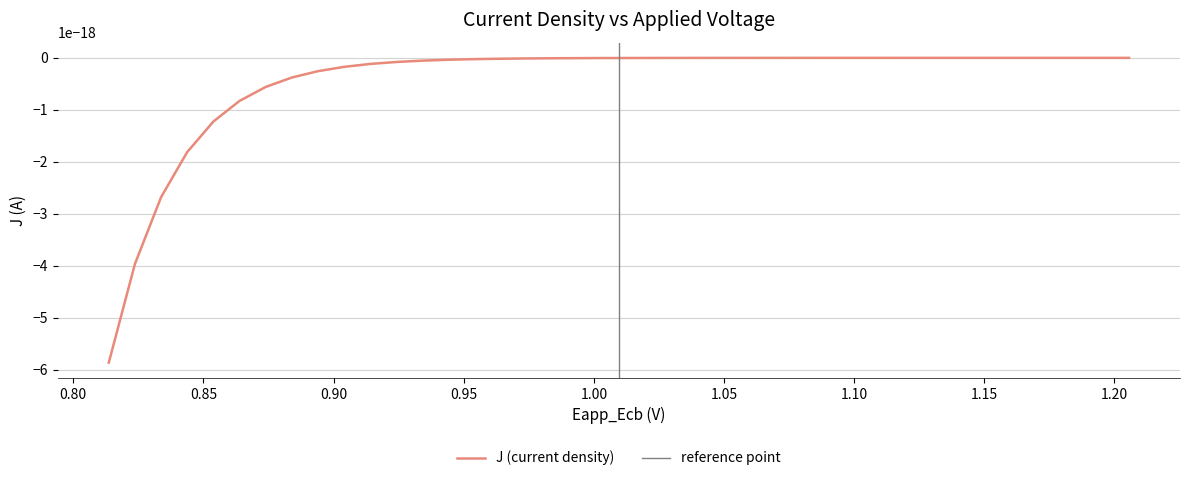

True or false: J and x intersect in this chart.

False